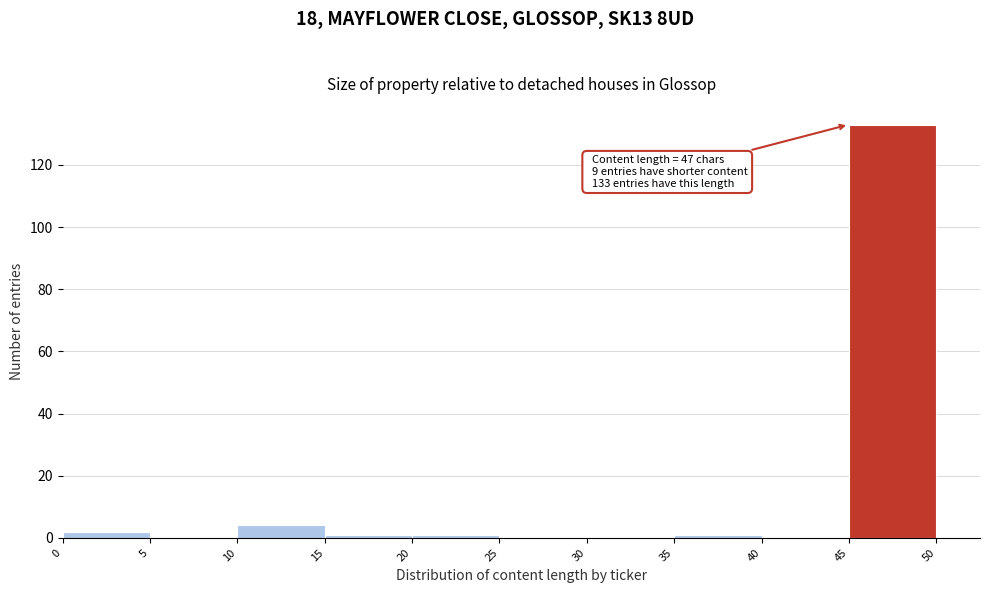

Over which range of the x-axis is the bar tallest?

45 to 50